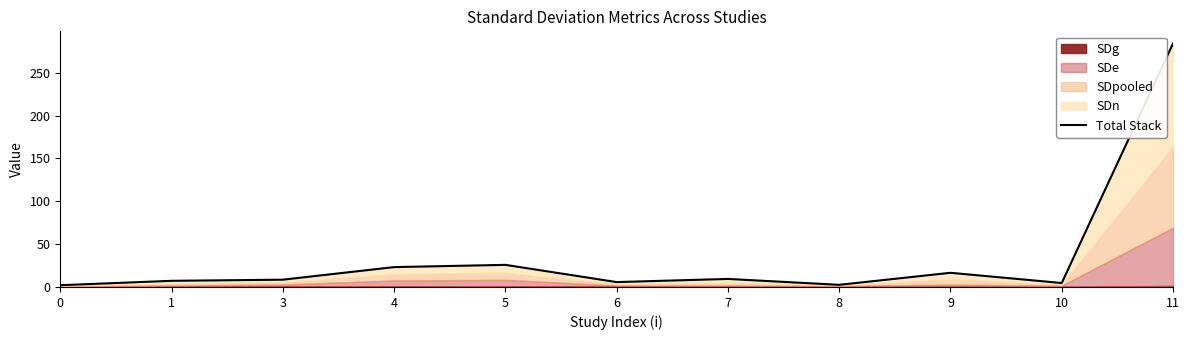

List the labels in order of value, largest first.

11, 5, 4, 9, 7, 3, 1, 6, 10, 8, 0